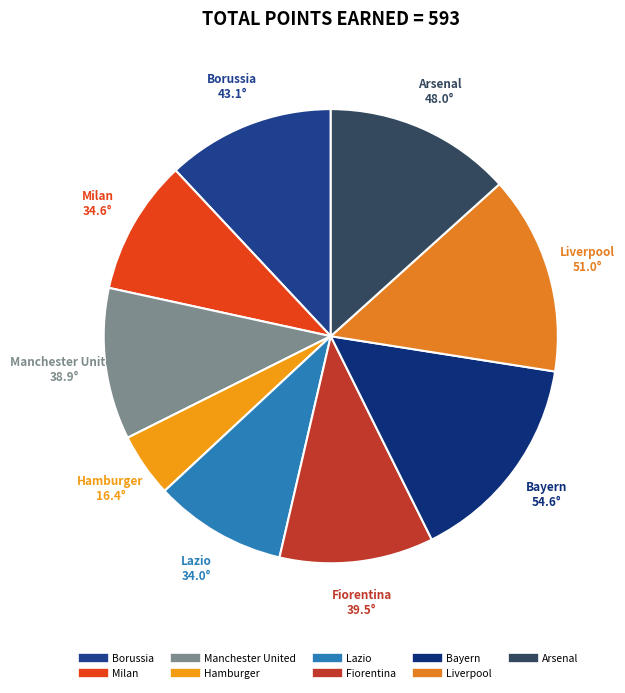

The Bayern slice represents 15% of the pie. True or false?

True